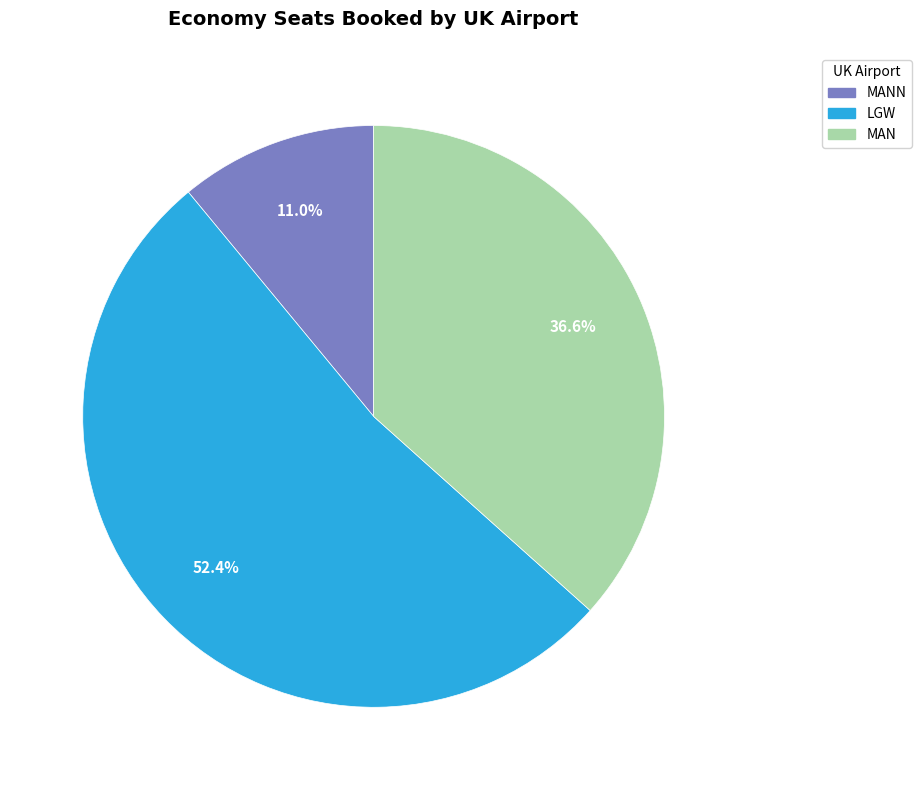

Does any single category account for the majority?

Yes